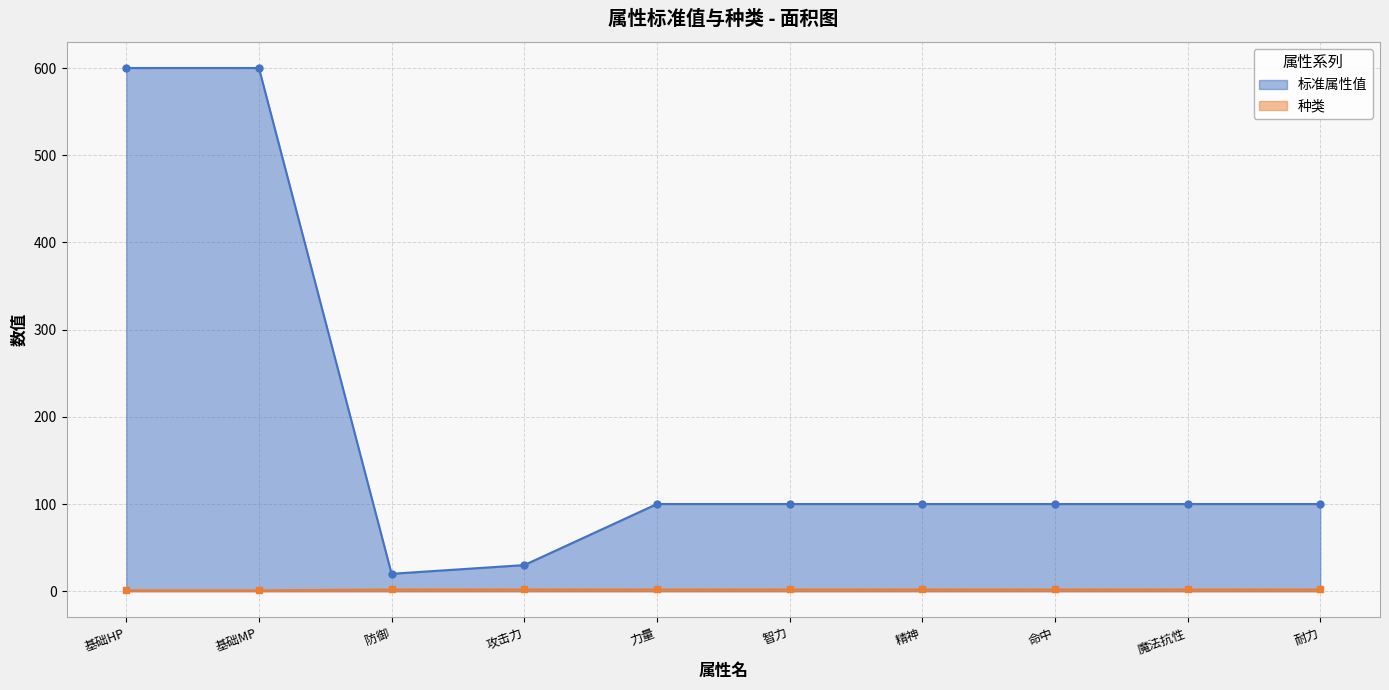

Which category has the highest value in the 标准属性值 series?

基础HP